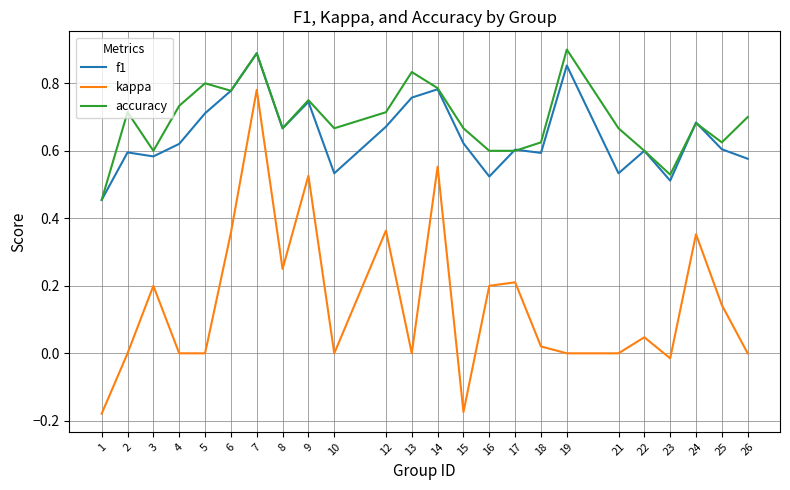

True or false: accuracy has a value of 0.5 at 26.

False